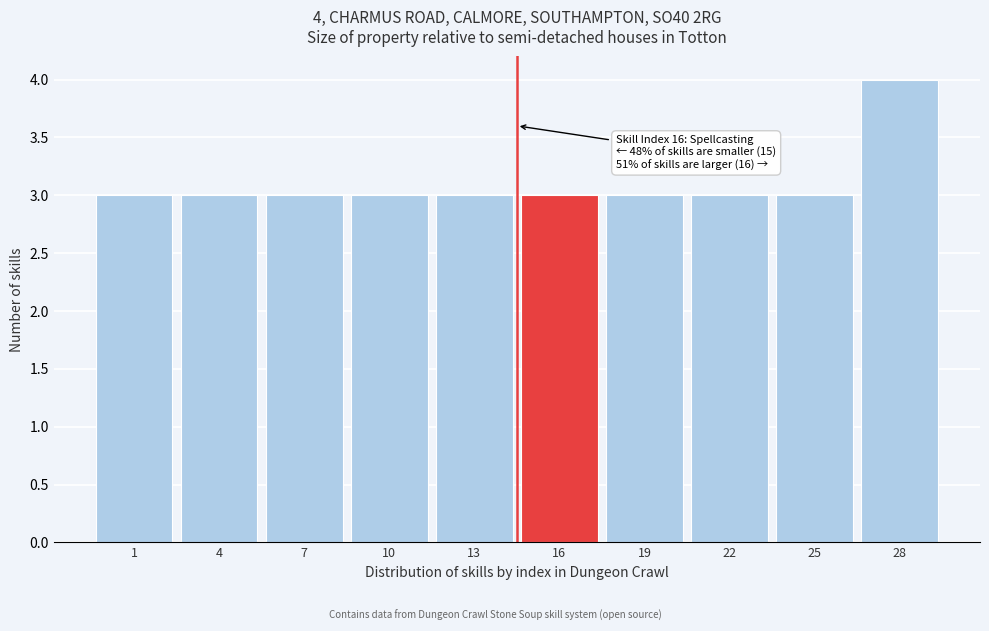

Reading left to right, list all the values displayed in this chart.

1=3	4=3	7=3	10=3	13=3	16=3	19=3	22=3	25=3	28=4